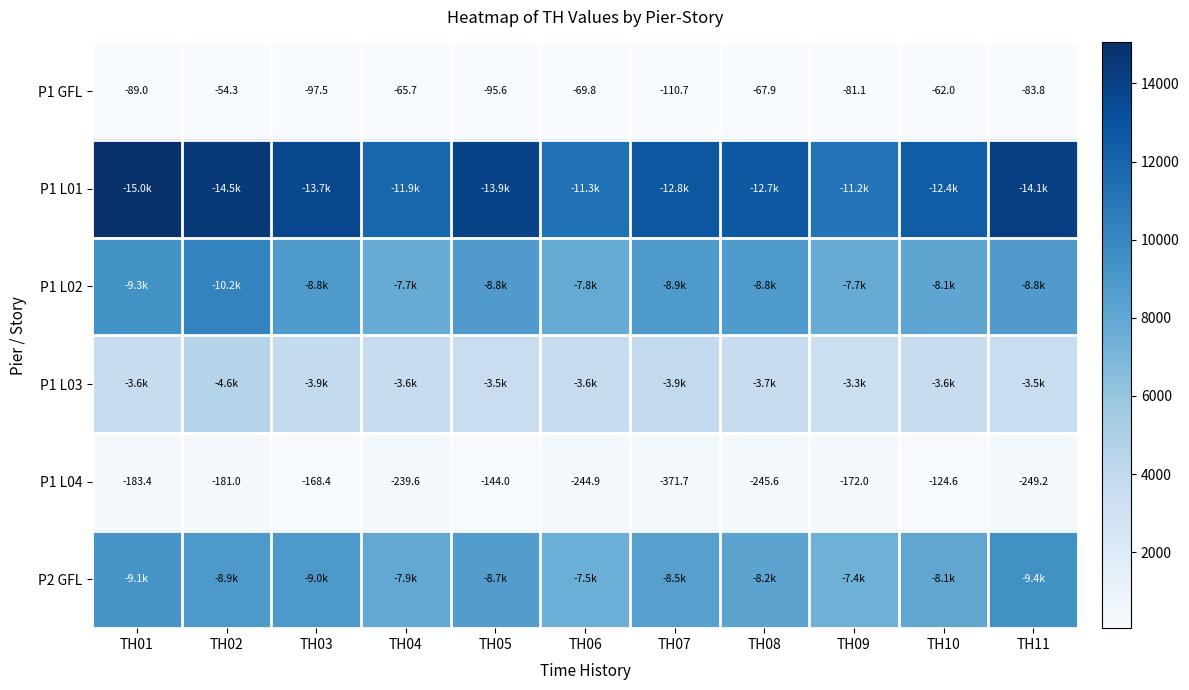

At how many categories does at least one series exceed 2253?

11